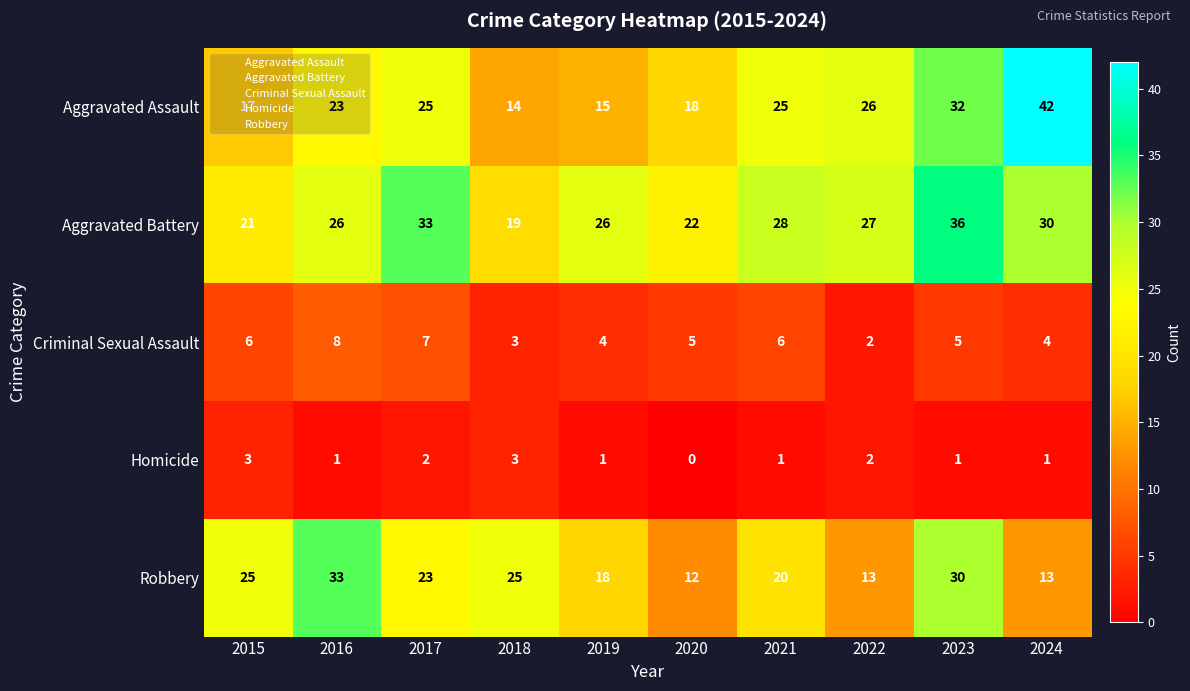

What is the difference between the second highest and second lowest values in the Aggravated Assault series?

17